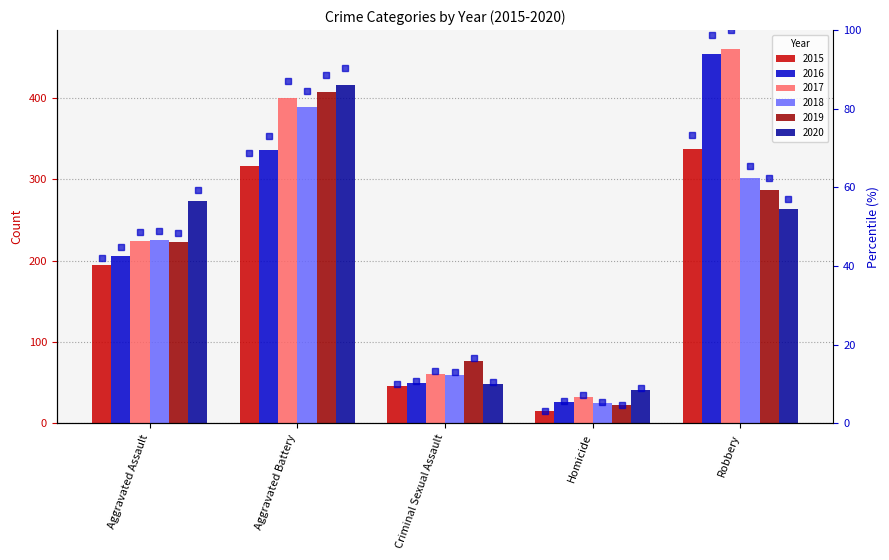

How many categories are shown in the chart?

5